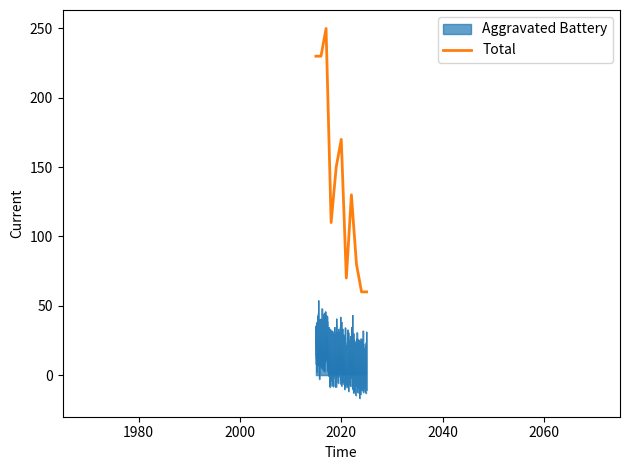

What is the highest value of the Total series?

250